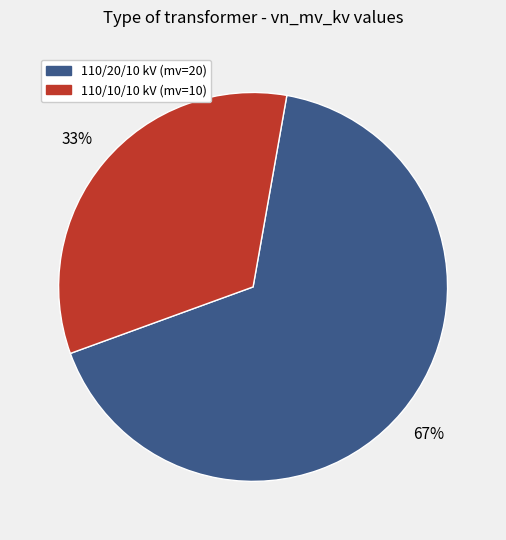

Does any single category account for the majority?

Yes